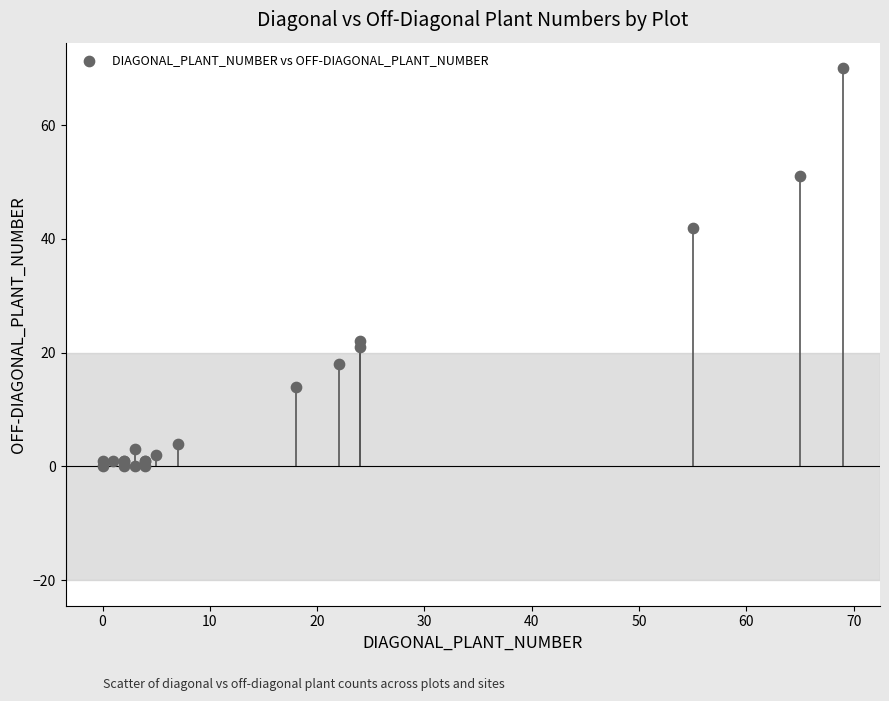

What Y value in the scatter plot is closest to 35?

42